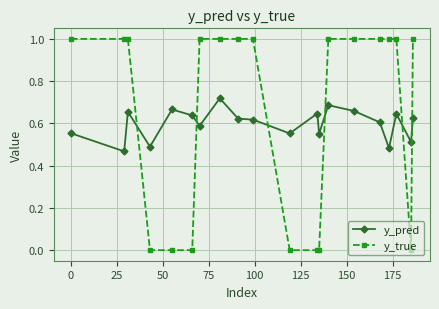

What is the sum of all y_pred values?

12.0